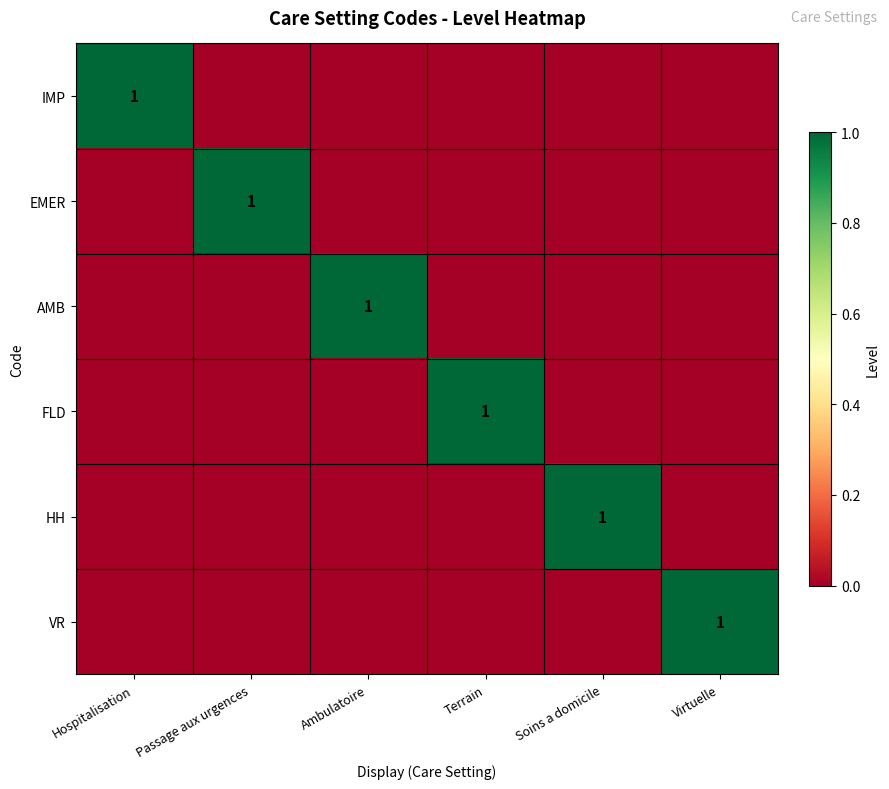

True or false: AMB has a value of 1 at Ambulatoire.

True